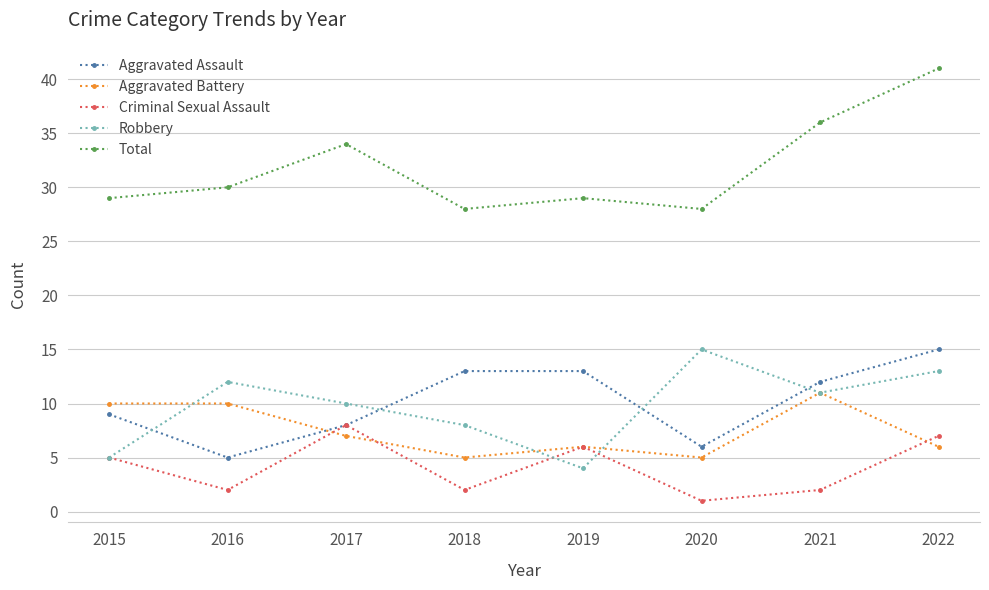

Read the Aggravated Battery value at 2018.

5